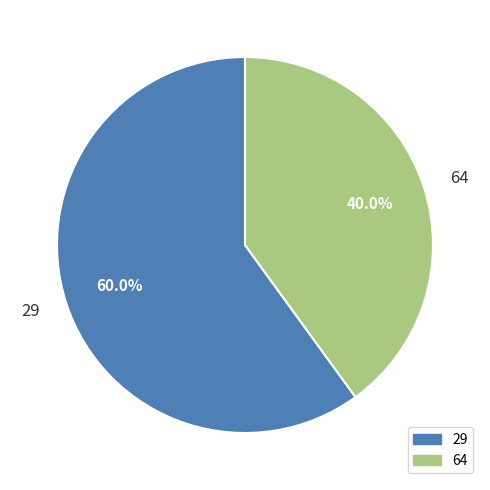

What percentage is NOT represented by 29?

40.0%